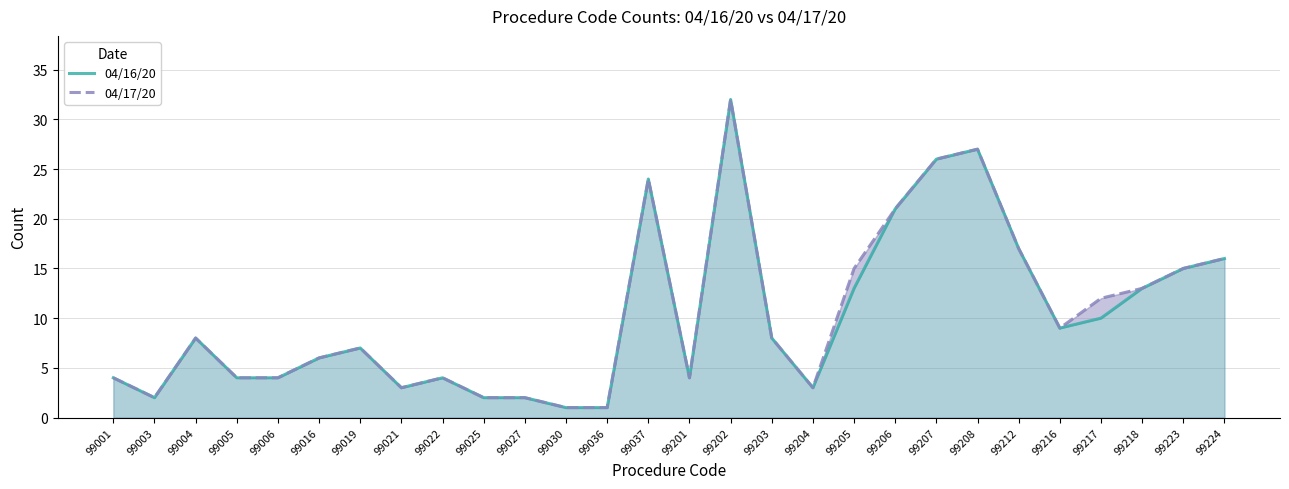

List the labels in order of 04/17/20 value, largest first.

99202, 99208, 99207, 99037, 99206, 99212, 99224, 99205, 99223, 99218, 99217, 99216, 99004, 99203, 99019, 99016, 99001, 99005, 99006, 99022, 99201, 99021, 99204, 99003, 99025, 99027, 99030, 99036